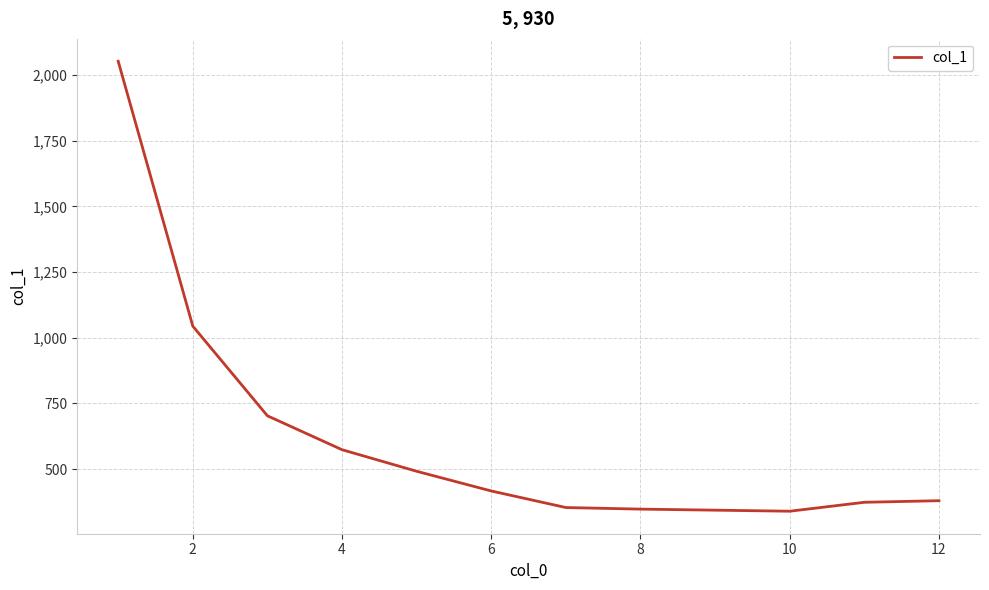

What is the smallest value displayed?

340